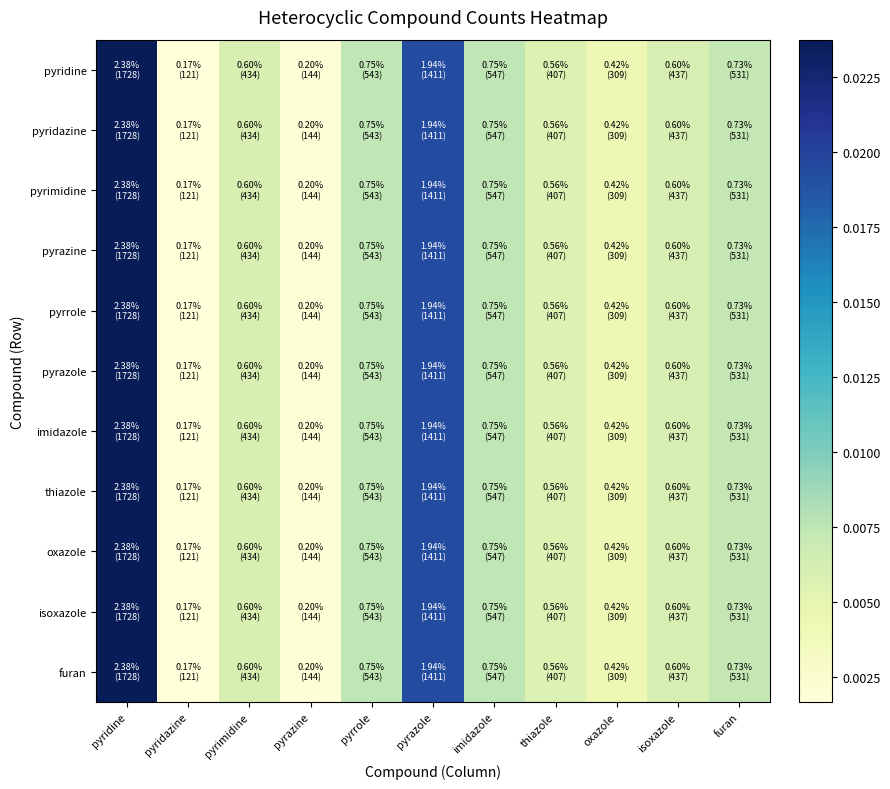

Between furan and oxazole, which is larger?

furan